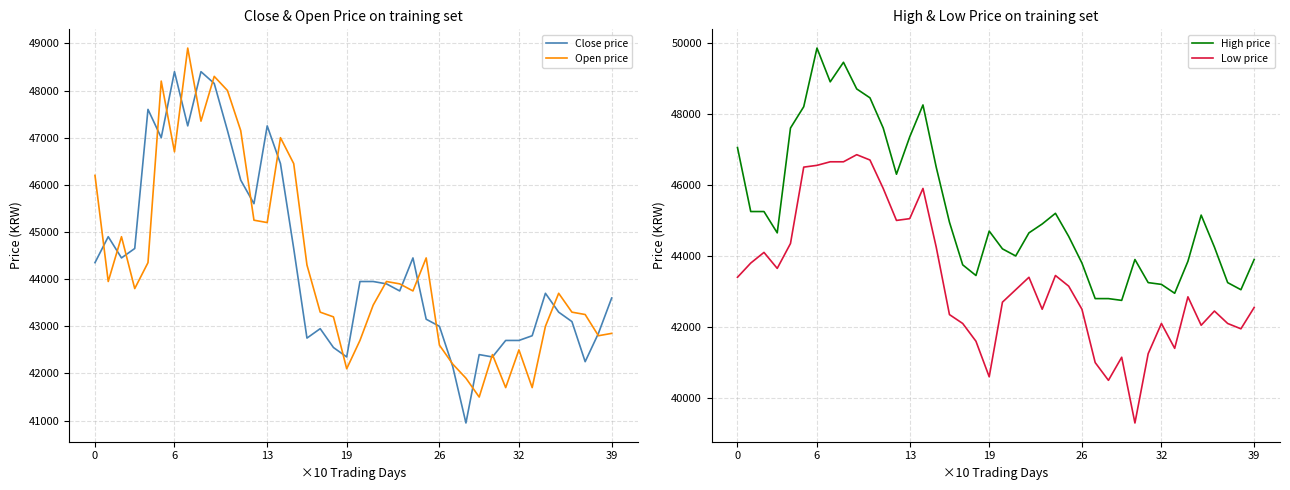

Does the chart have visible grid lines?

Yes